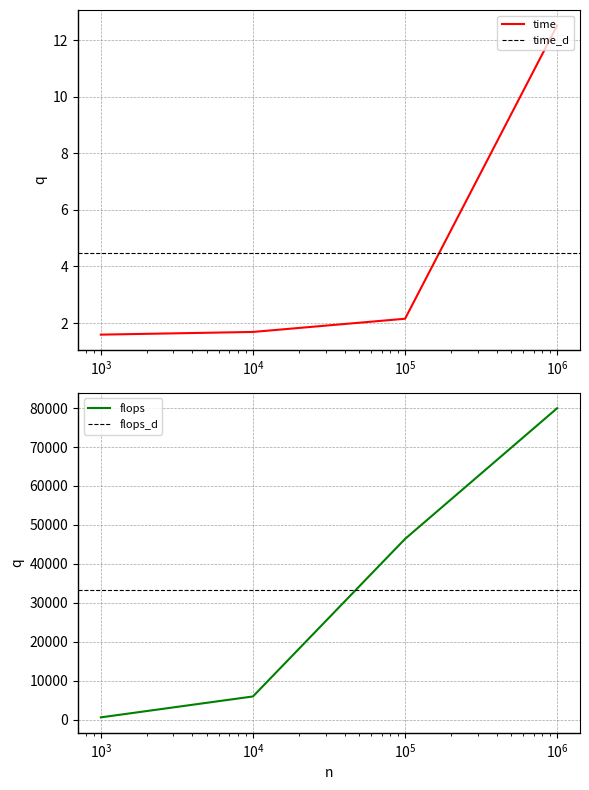

True or false: time and flops cross at least once.

False